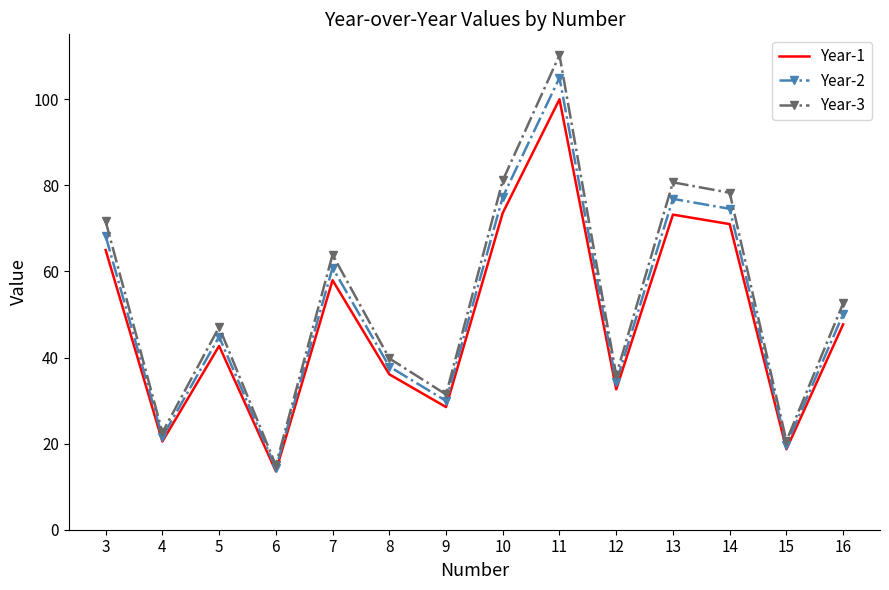

What is the minimum value for Year-3?

15.0